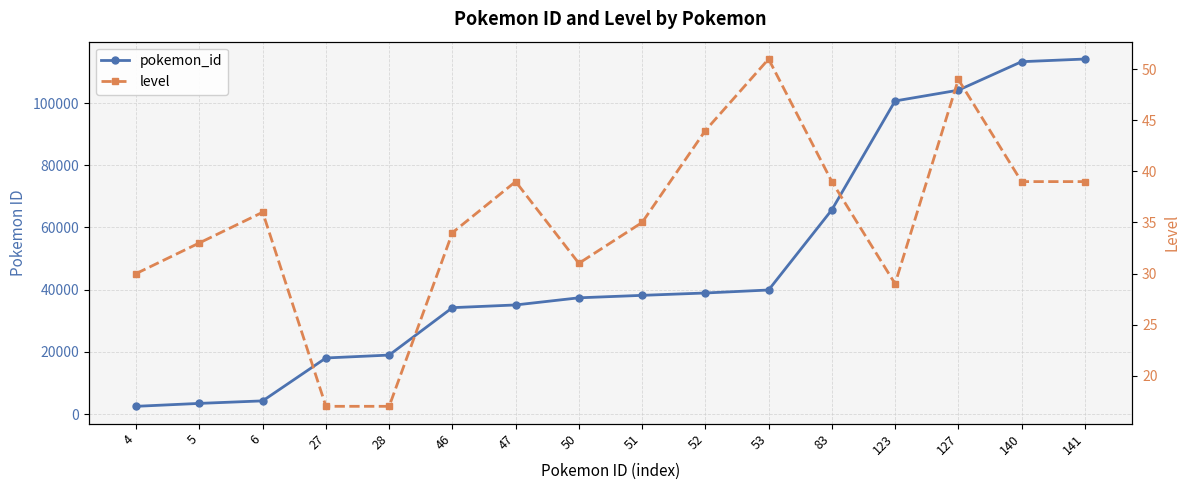

What is the value of the level point at the 1st from the left?

30